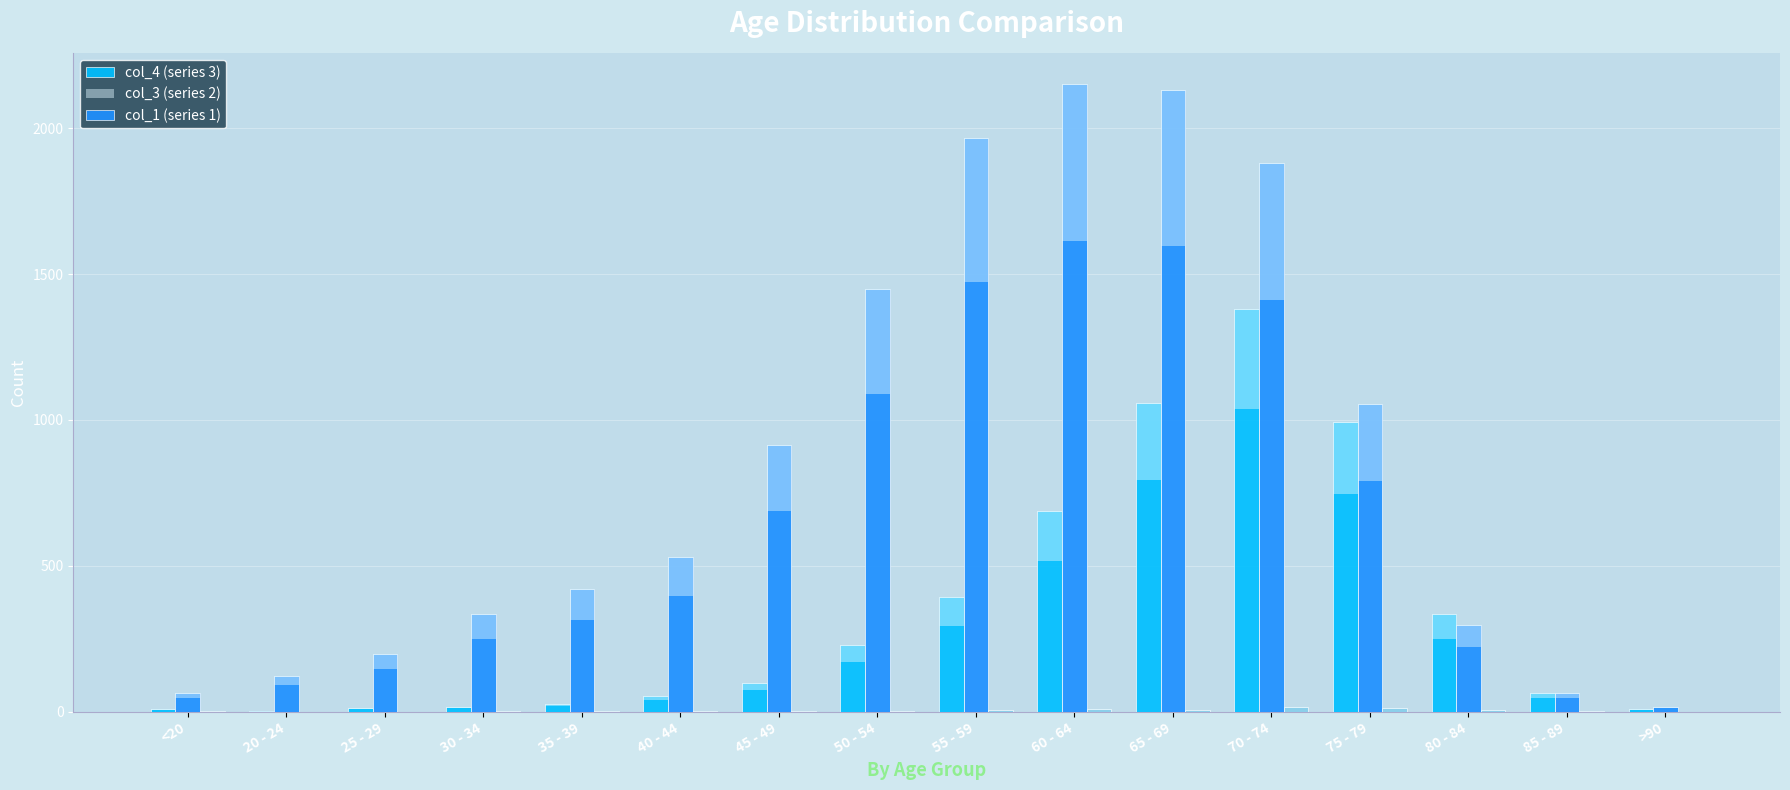

Is it true that col_3 equals 15 at >90?

True